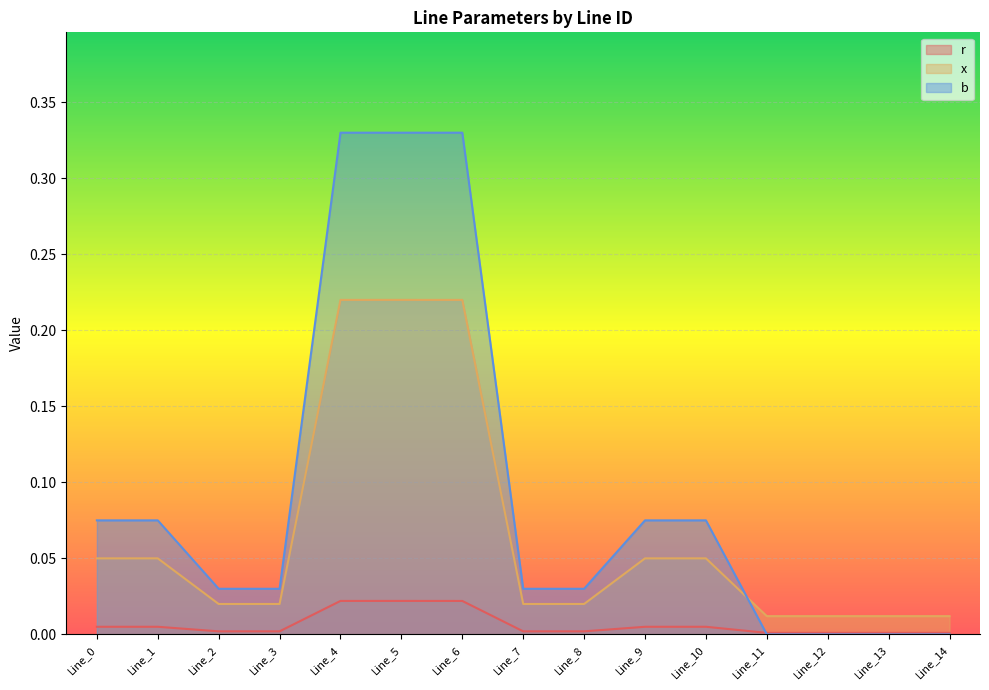

After their last crossing, which series has the higher values: b or x?

x